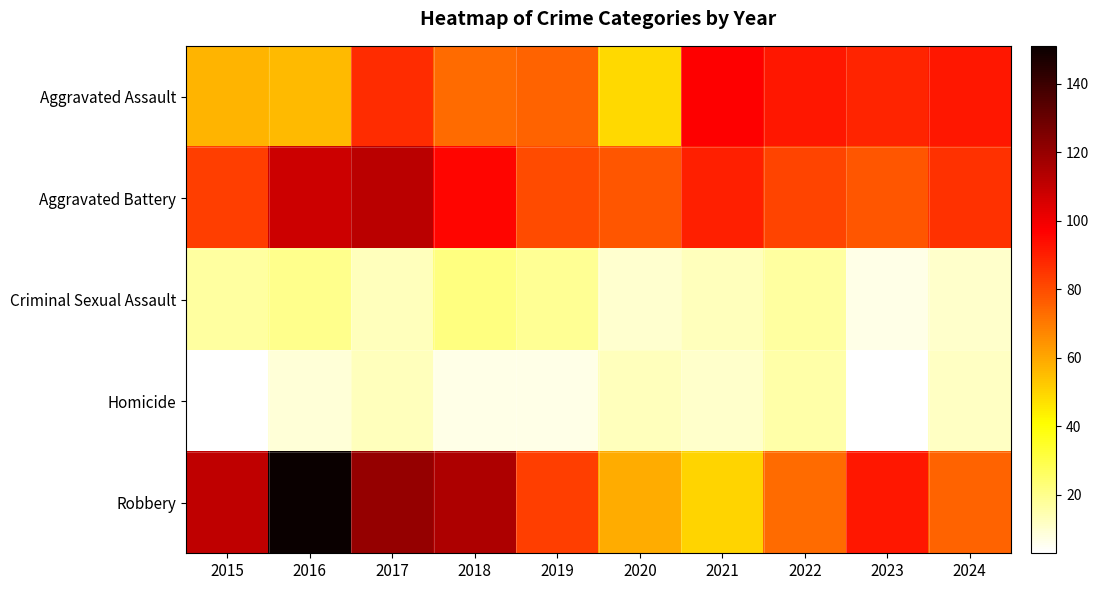

Between 2015 and 2018, which is larger?

2018